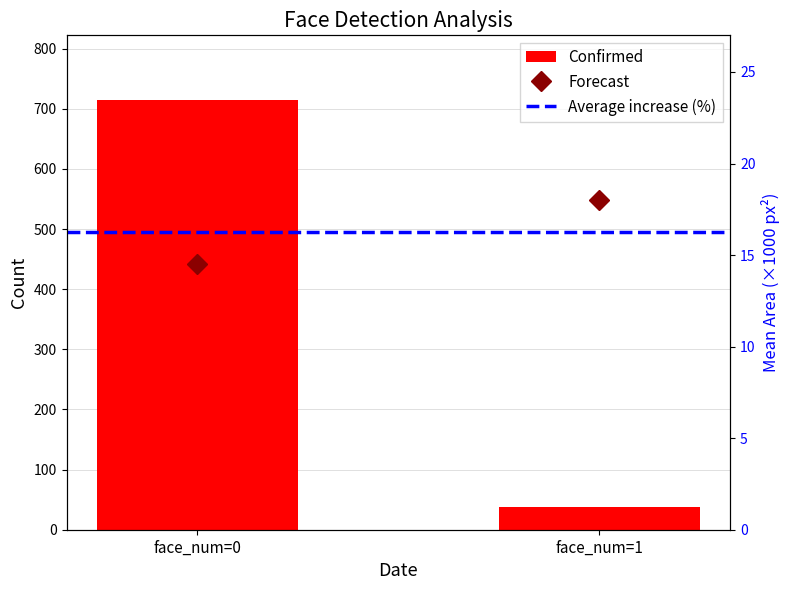

List the labels in order of Forecast value, largest first.

face_num=1, face_num=0